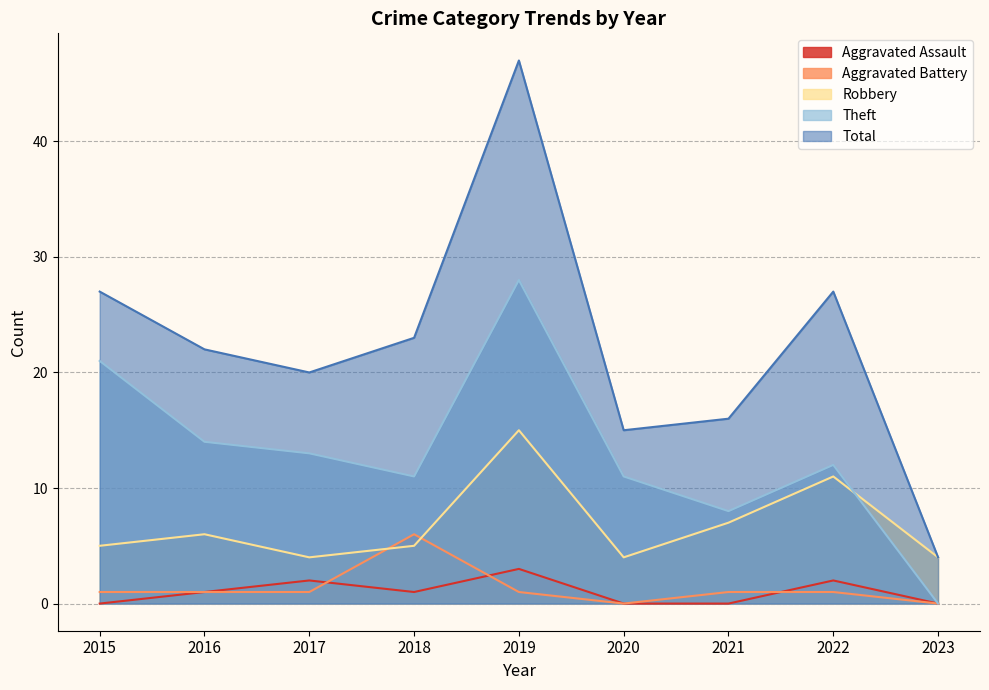

Reading left to right, what are all the values shown in this chart?

Aggravated Assault: 2015=0	2016=1	2017=2	2018=1	2019=3	2020=0	2021=0	2022=2	2023=0
Aggravated Battery: 2015=1	2016=1	2017=1	2018=6	2019=1	2020=0	2021=1	2022=1	2023=0
Robbery: 2015=5	2016=6	2017=4	2018=5	2019=15	2020=4	2021=7	2022=11	2023=4
Theft: 2015=21	2016=14	2017=13	2018=11	2019=28	2020=11	2021=8	2022=12	2023=0
Total: 2015=27	2016=22	2017=20	2018=23	2019=47	2020=15	2021=16	2022=27	2023=4